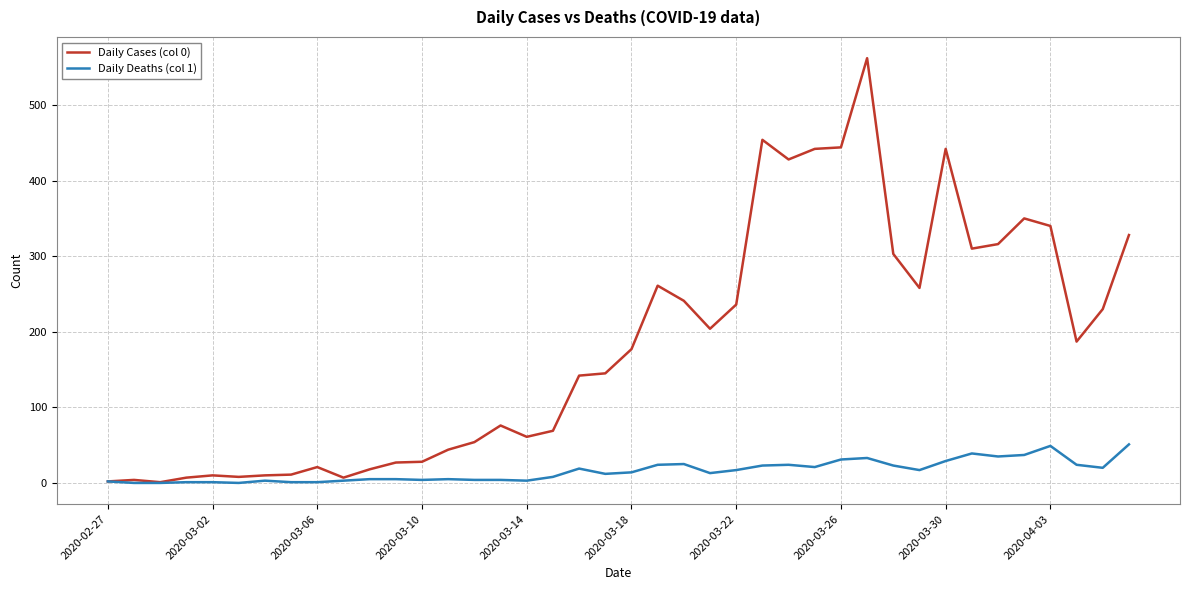

Does the chart display data point markers on the line(s)?

No